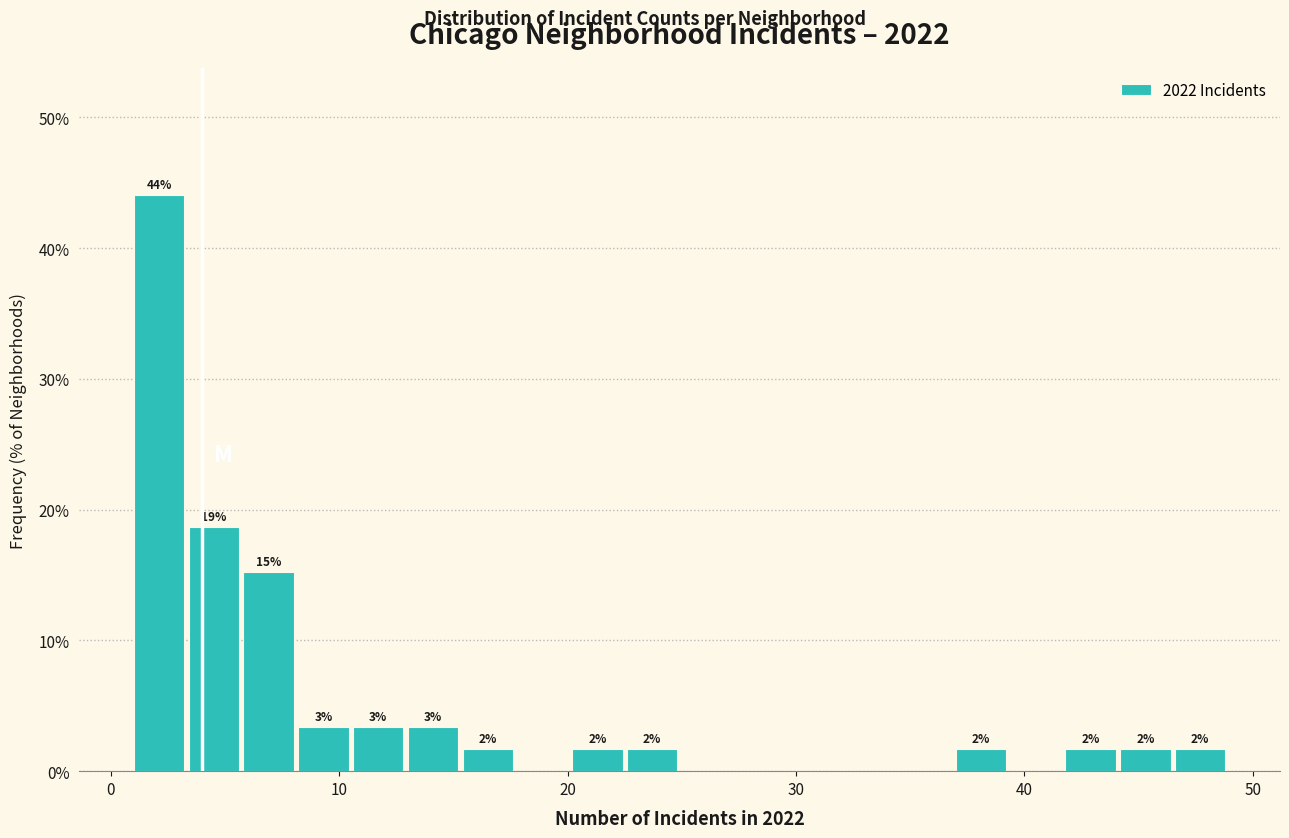

Read against the x-axis, roughly where is the centre of the tallest bar?

2